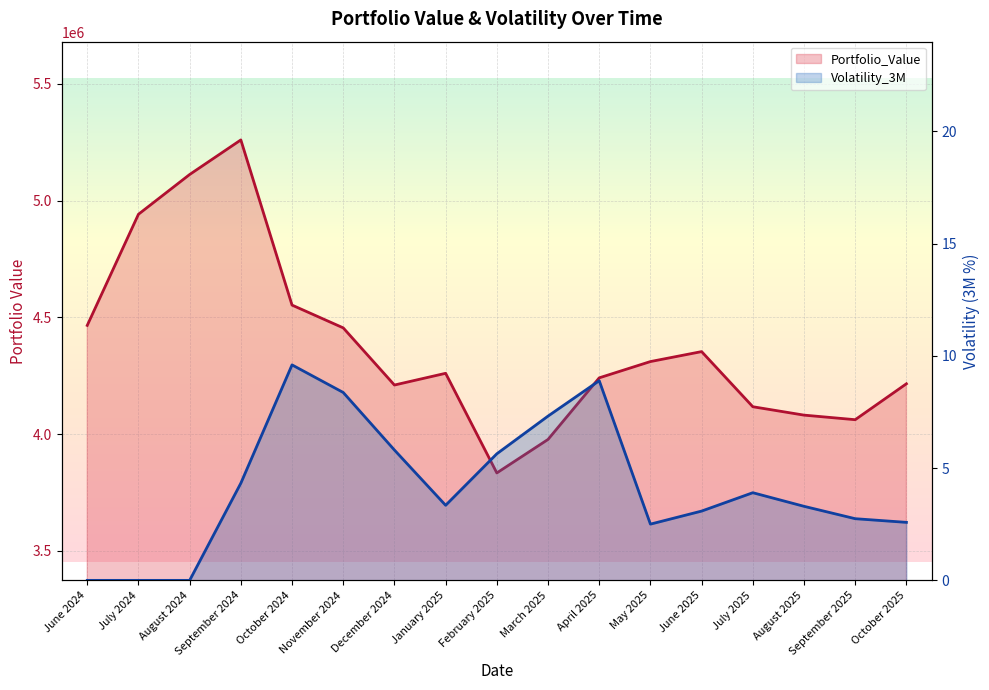

In Portfolio_Value, how many points are lower than both neighbors (excluding endpoints)?

3